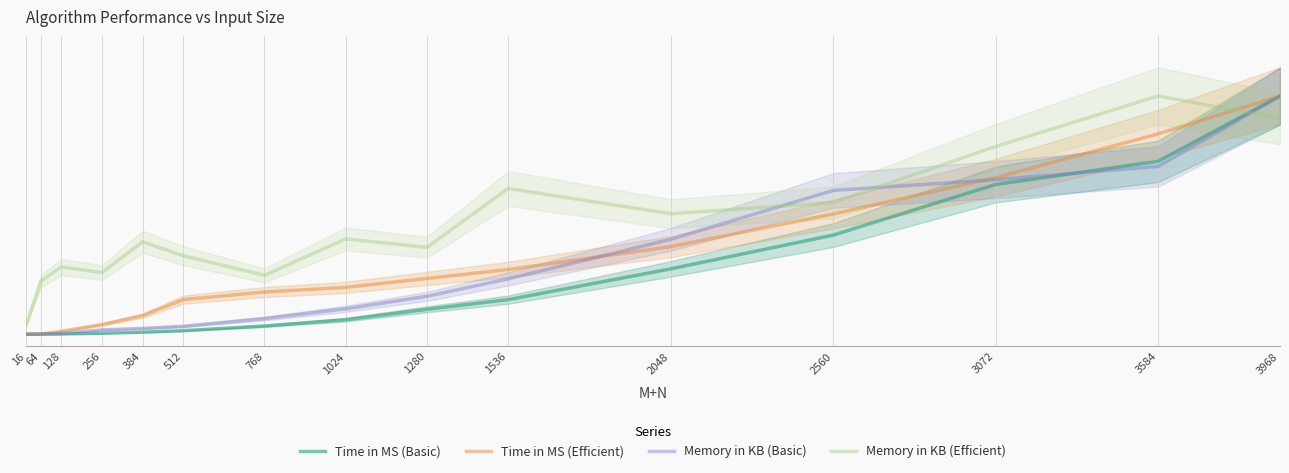

Which has a higher value, 1536 or 3072?

3072